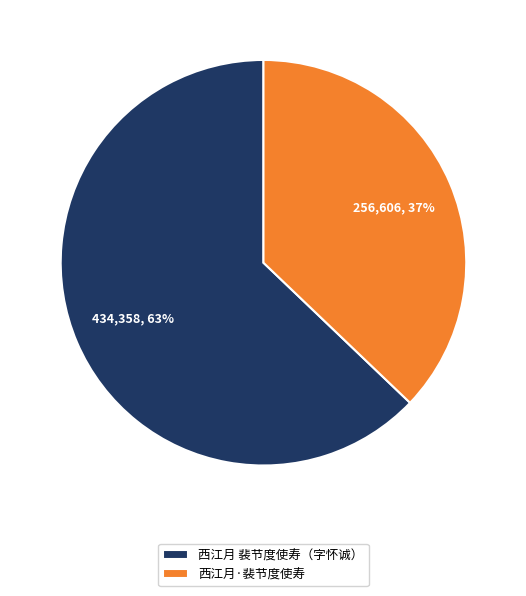

To the nearest percent, what is the difference between the largest and smallest slice percentages?

26%